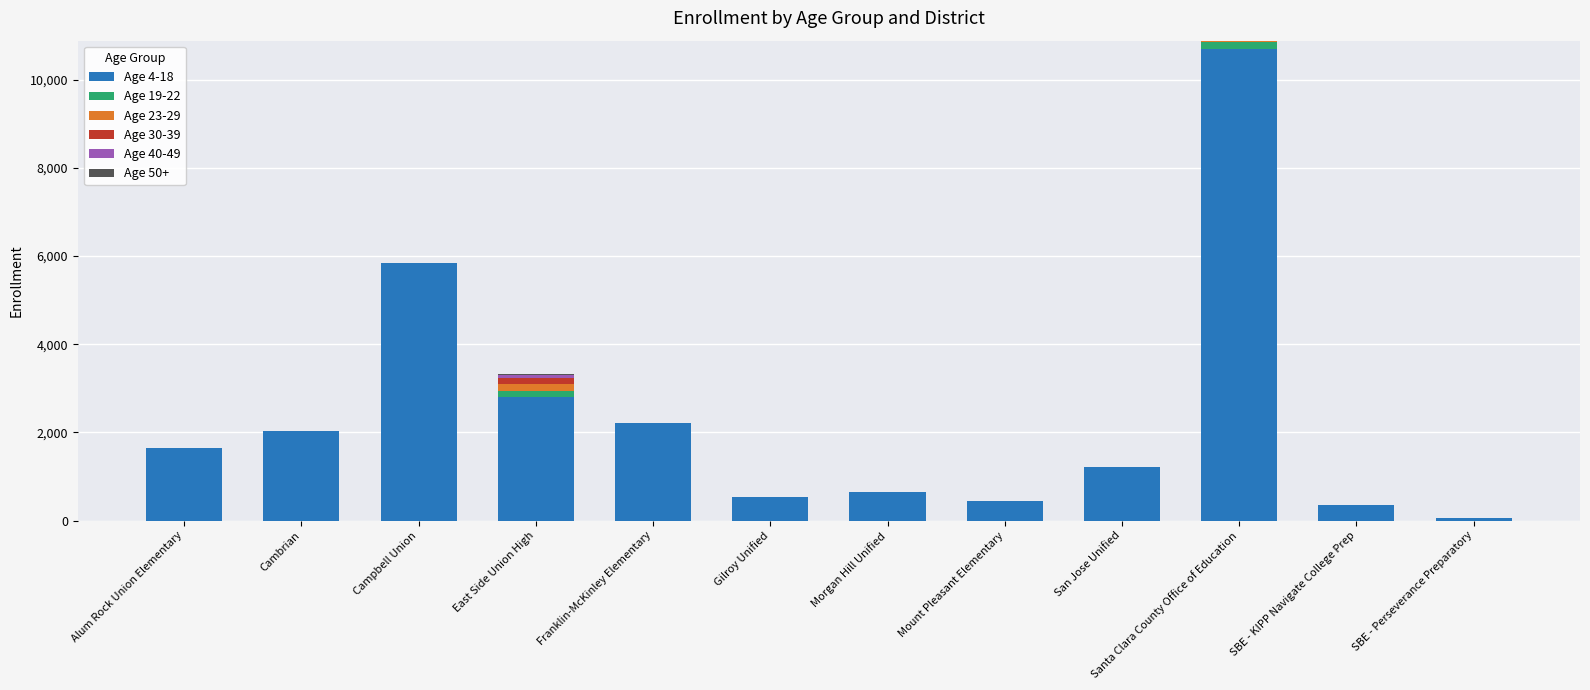

At which label does Age 4-18 reach its peak?

Santa Clara County Office of Education